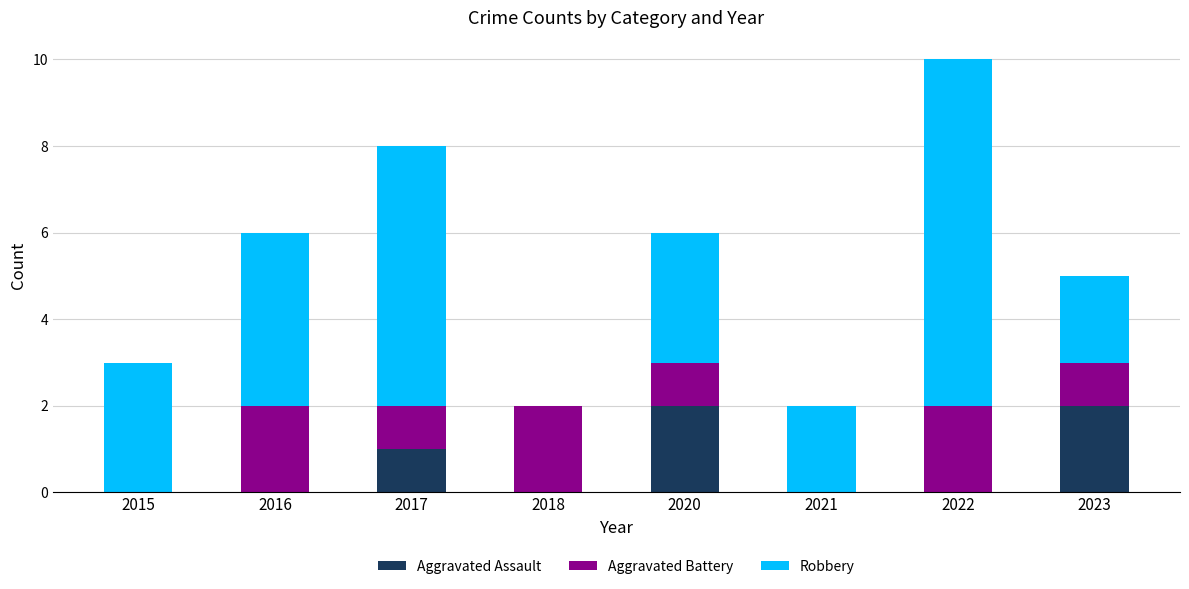

The Aggravated Assault series shows -1 at 2018. True or false?

False